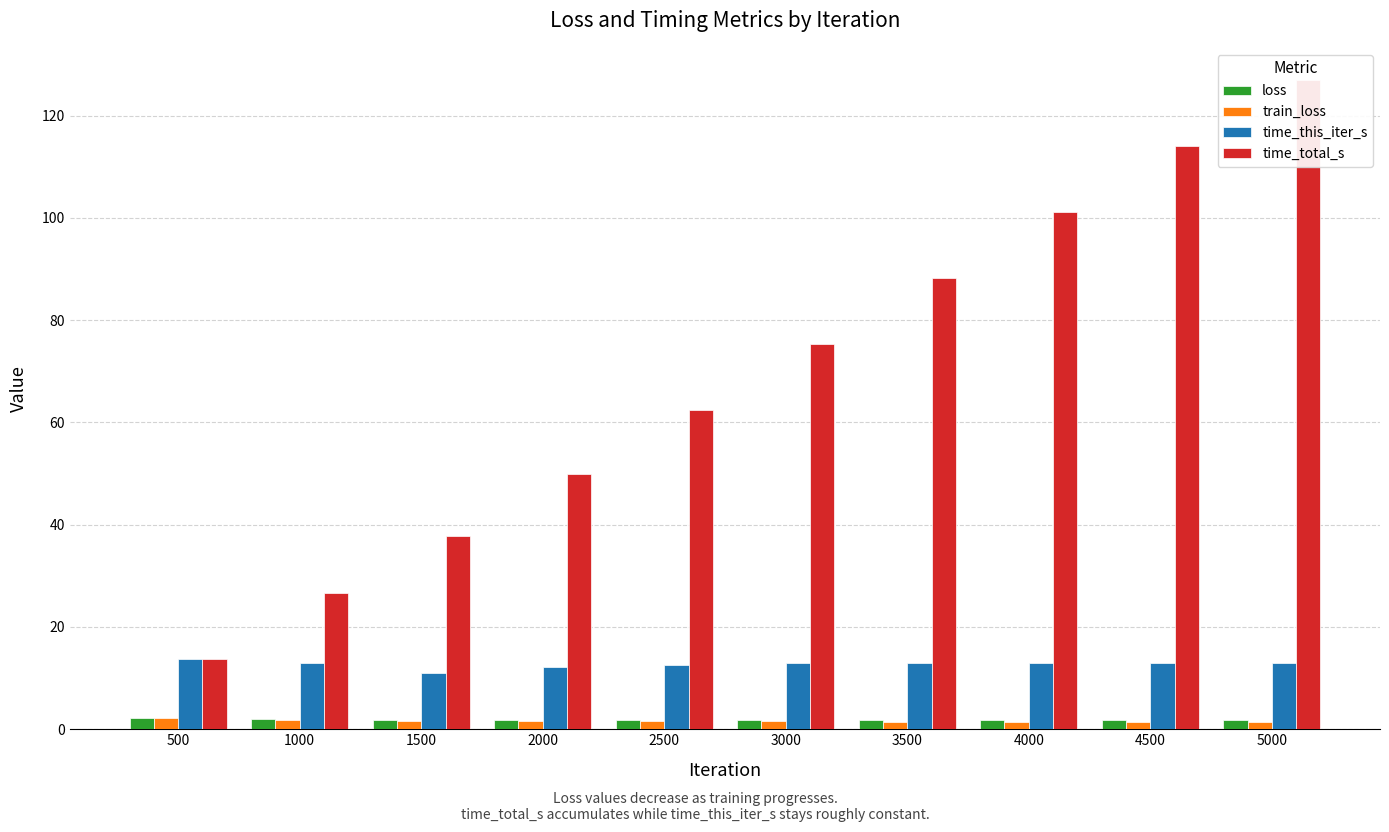

At 500, list the series in order from smallest to largest.

train_loss, loss, time_this_iter_s, time_total_s